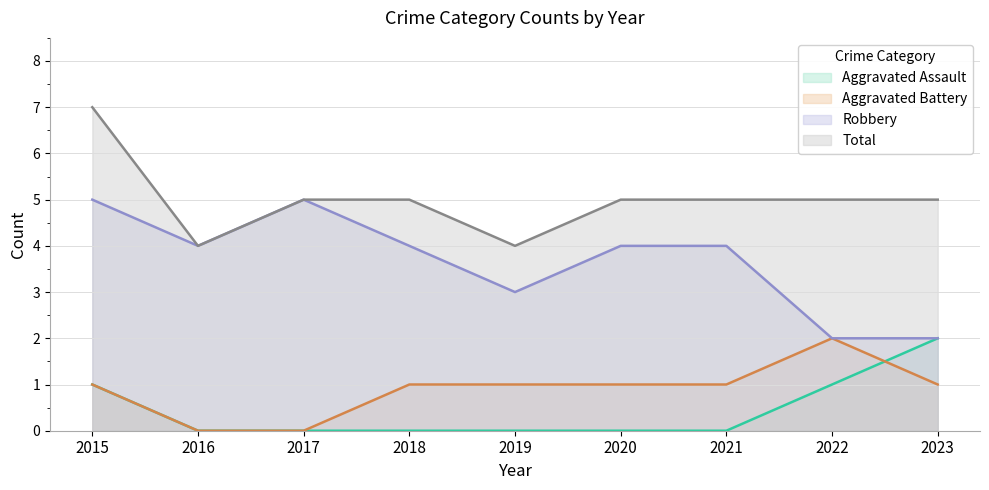

At which category is the sum across all series the highest?

2015